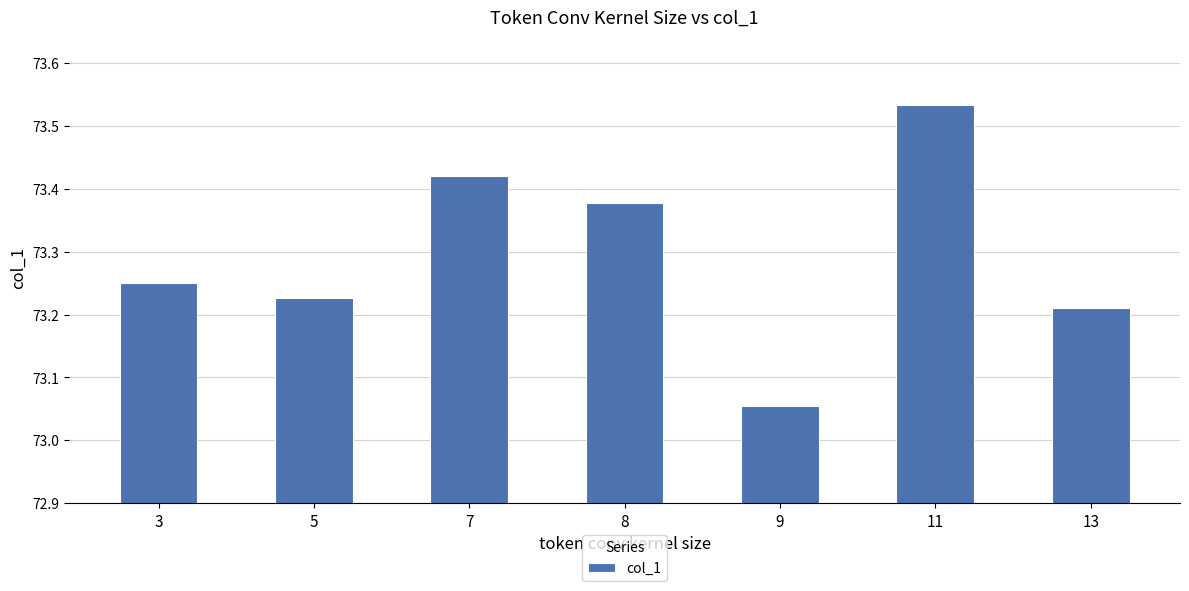

What is the difference between the values at 13 and 11?

0.3